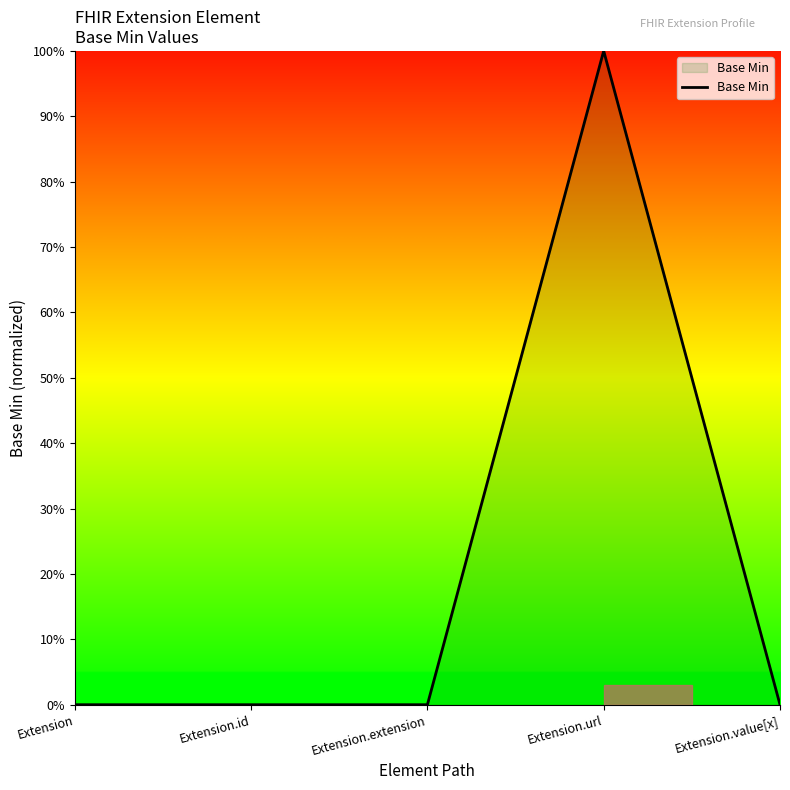

Reading right to left, list all the values displayed in this chart.

0	1	0	0	0